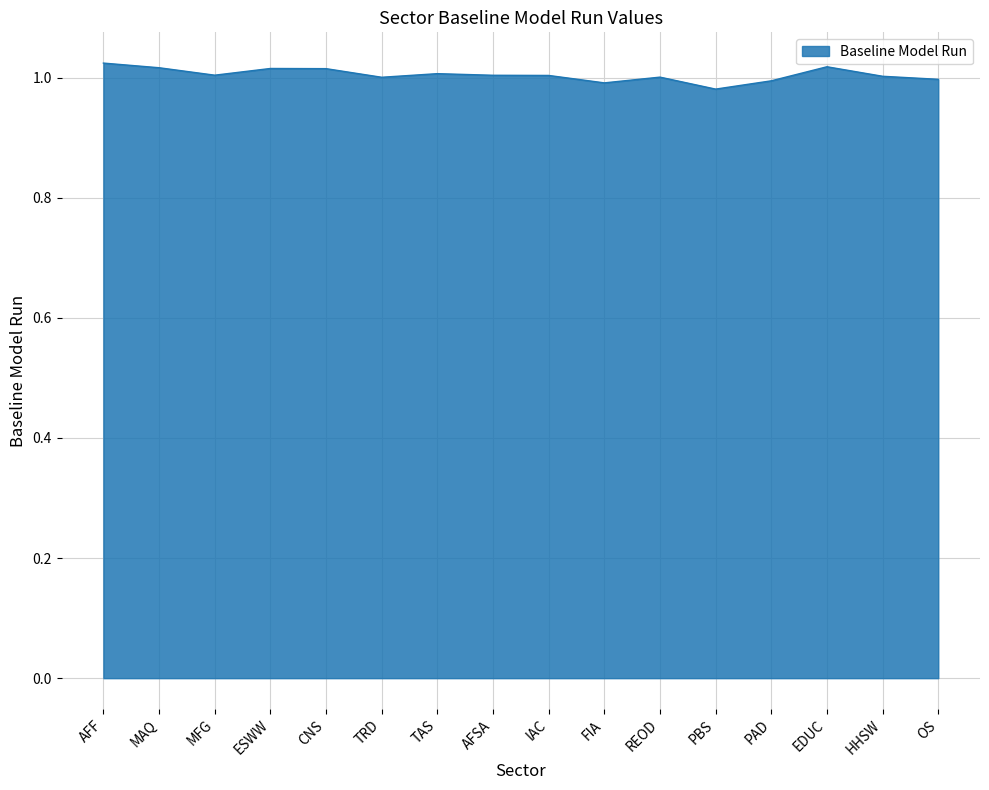

True or false: the data shows 0.5 at PAD.

False